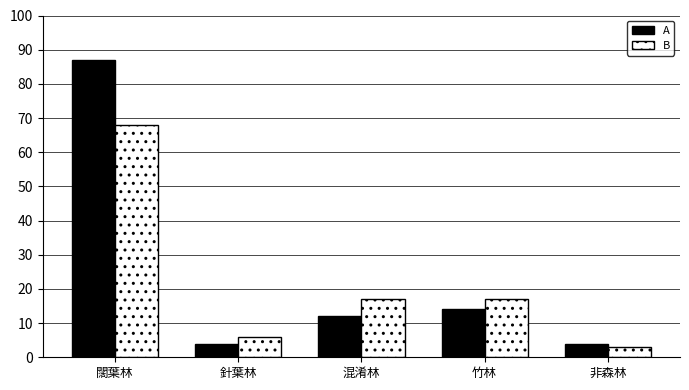

At how many categories does at least one series exceed 31?

1